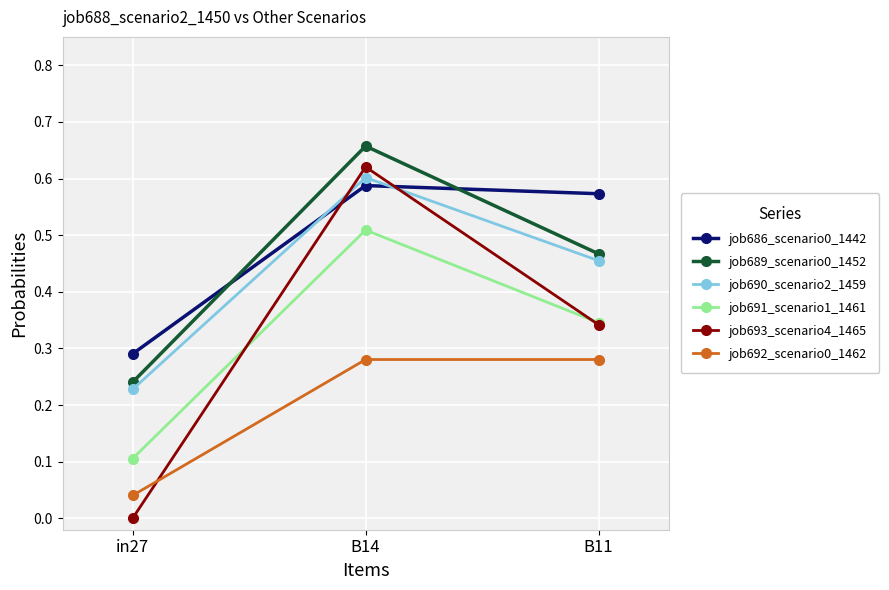

Rank the categories by job693_scenario4_1465 value from lowest to highest.

in27, B11, B14